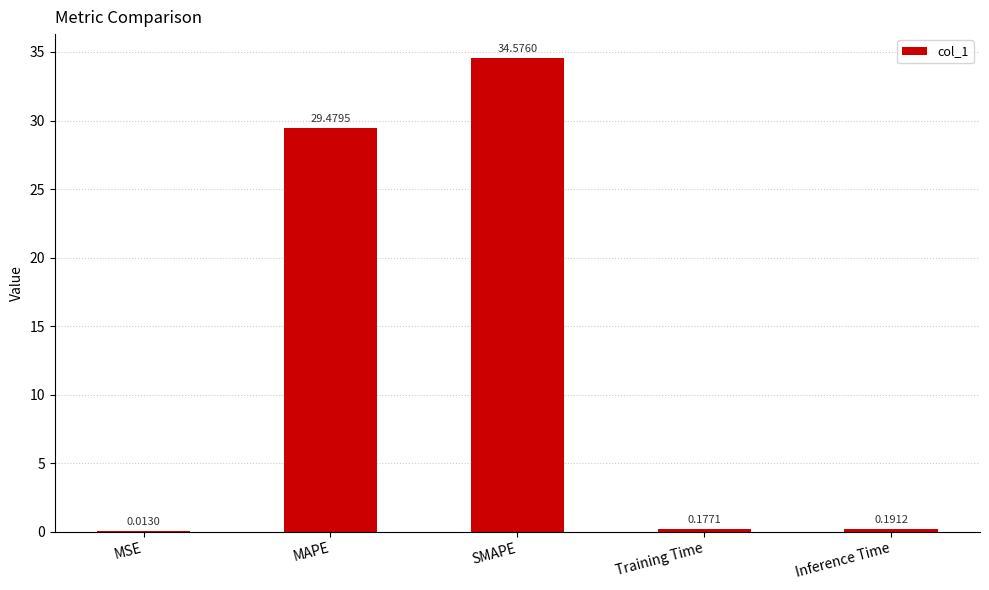

True or false: the data shows 12.7 at SMAPE.

False